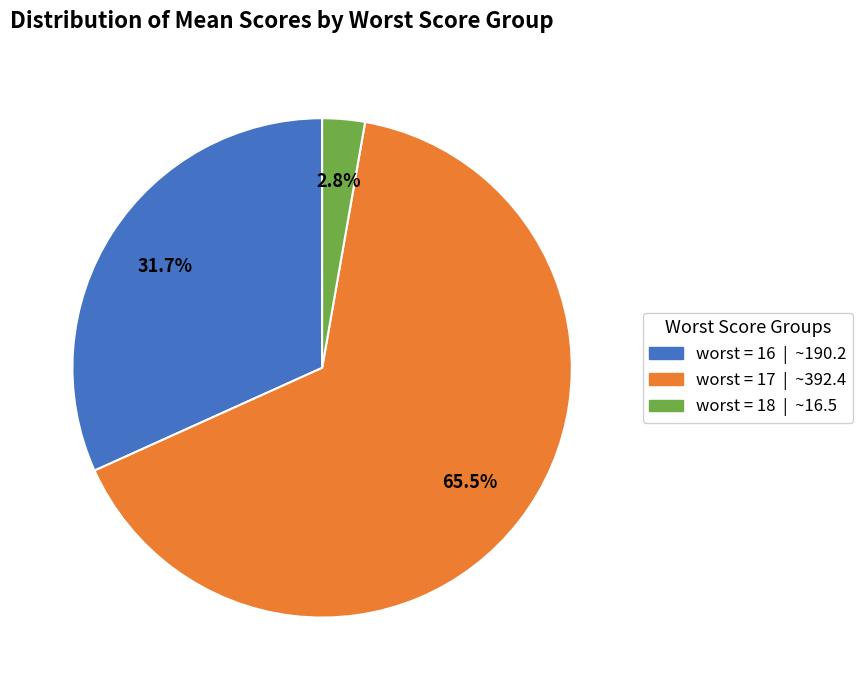

Is there any slice that represents more than half of the pie?

Yes